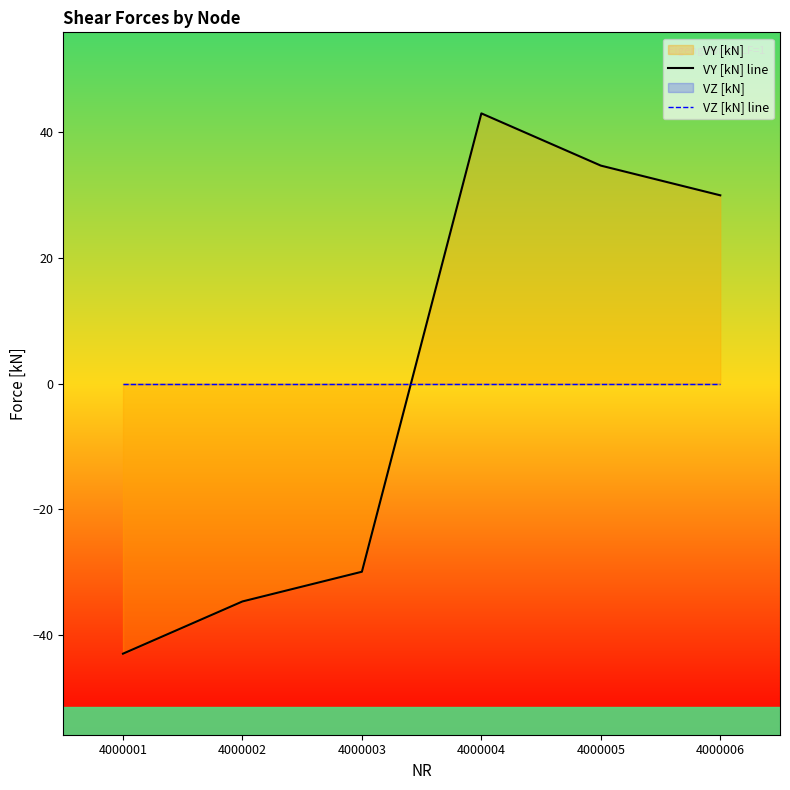

Between 4000003 and 4000004, which series saw the biggest shift?

VY [kN] line